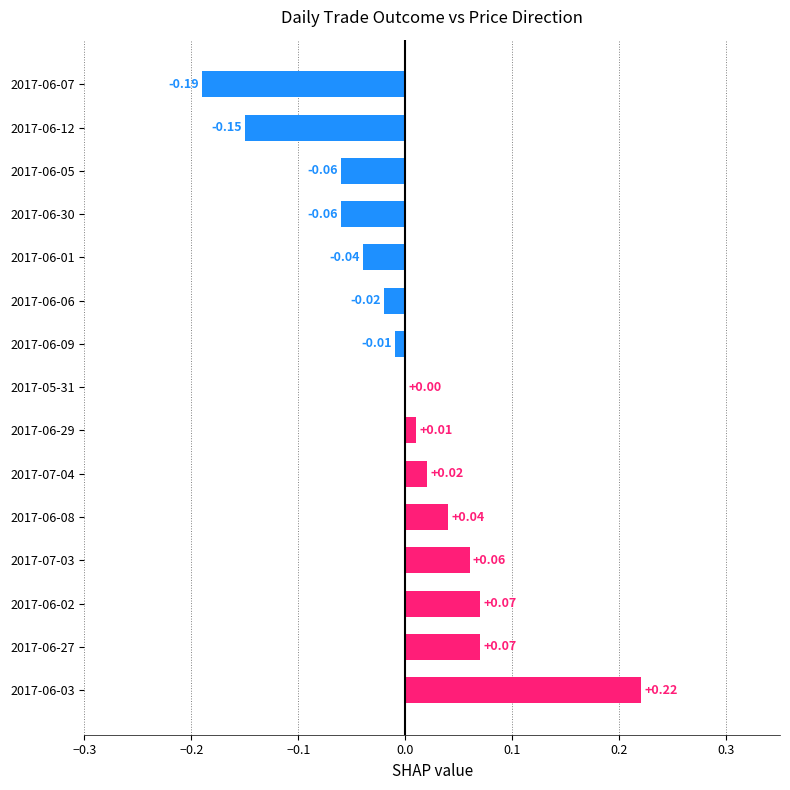

What is the change in value from 2017-06-03 to 2017-06-01?

-0.3